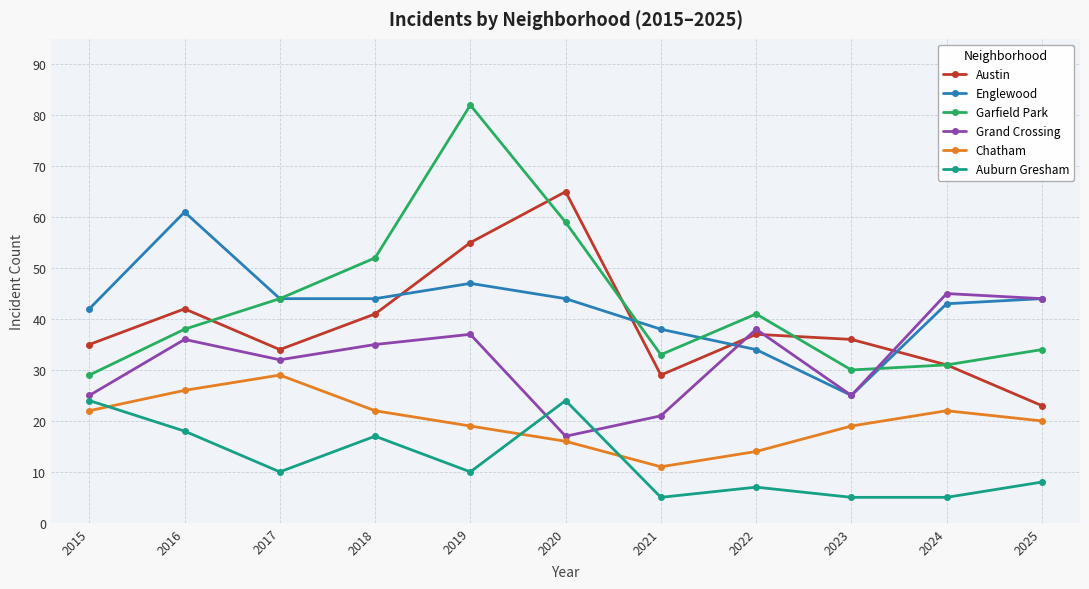

In Englewood, how many points are higher than both neighbors (excluding endpoints)?

2